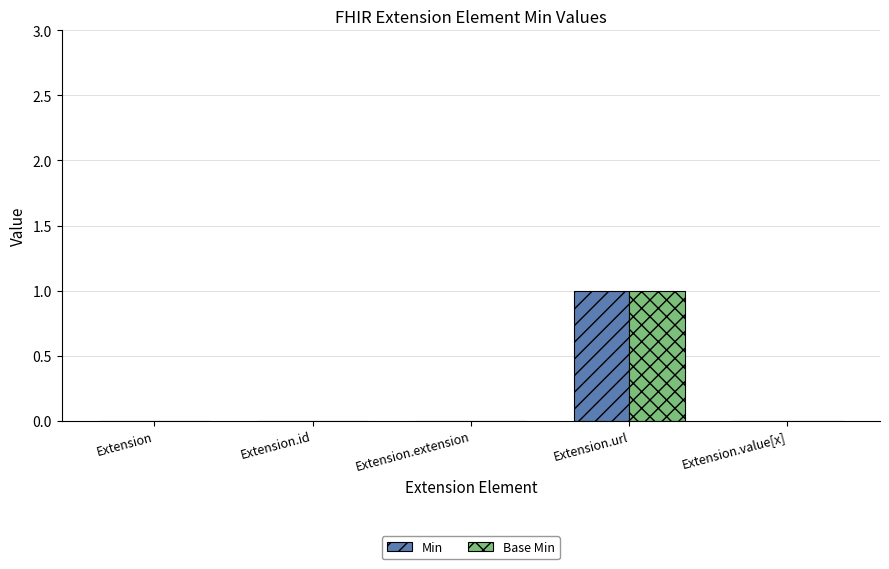

How many distinct data groups are displayed?

2